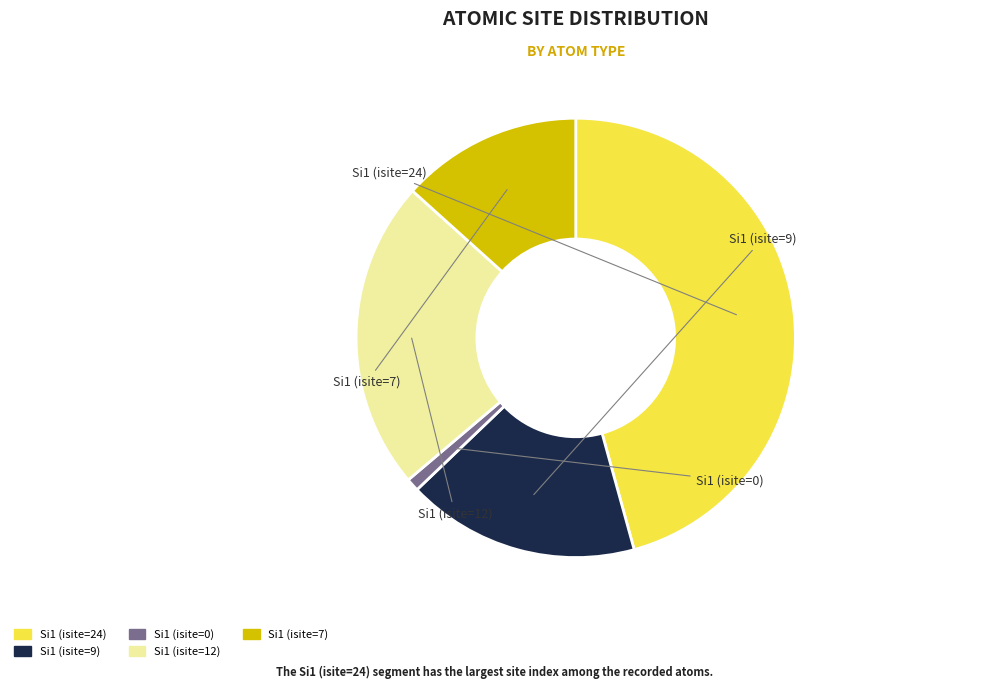

Does Si1 (isite=7) account for over 50% of the chart?

No